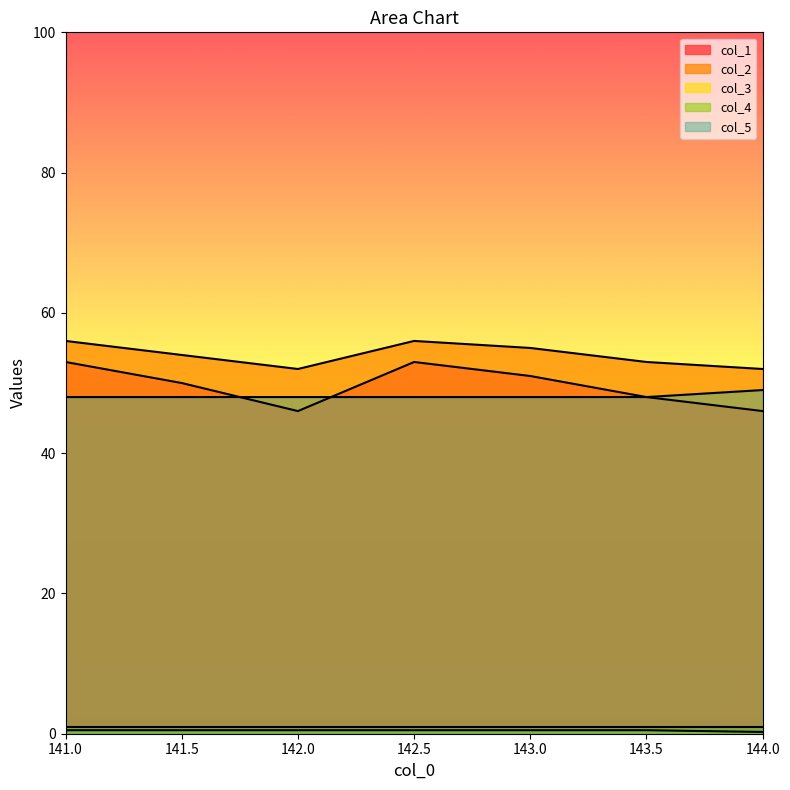

What is the spread (max minus min) of values at 142.0?

51.5